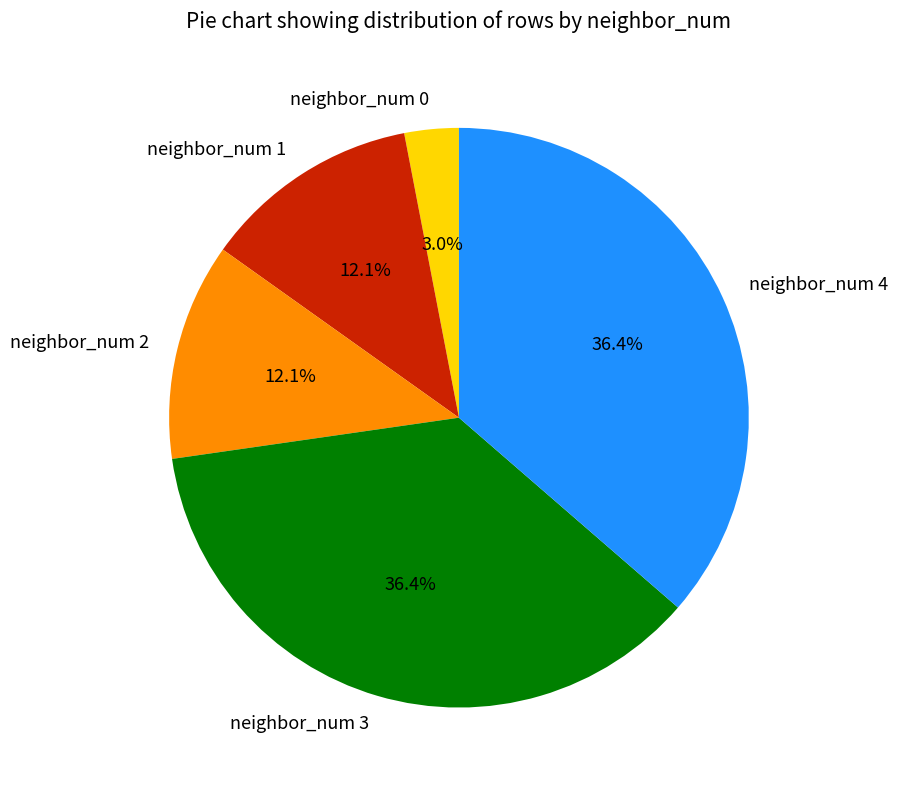

To the nearest percent, what is the difference between the neighbor_num 3 and neighbor_num 2 slice percentages?

24%